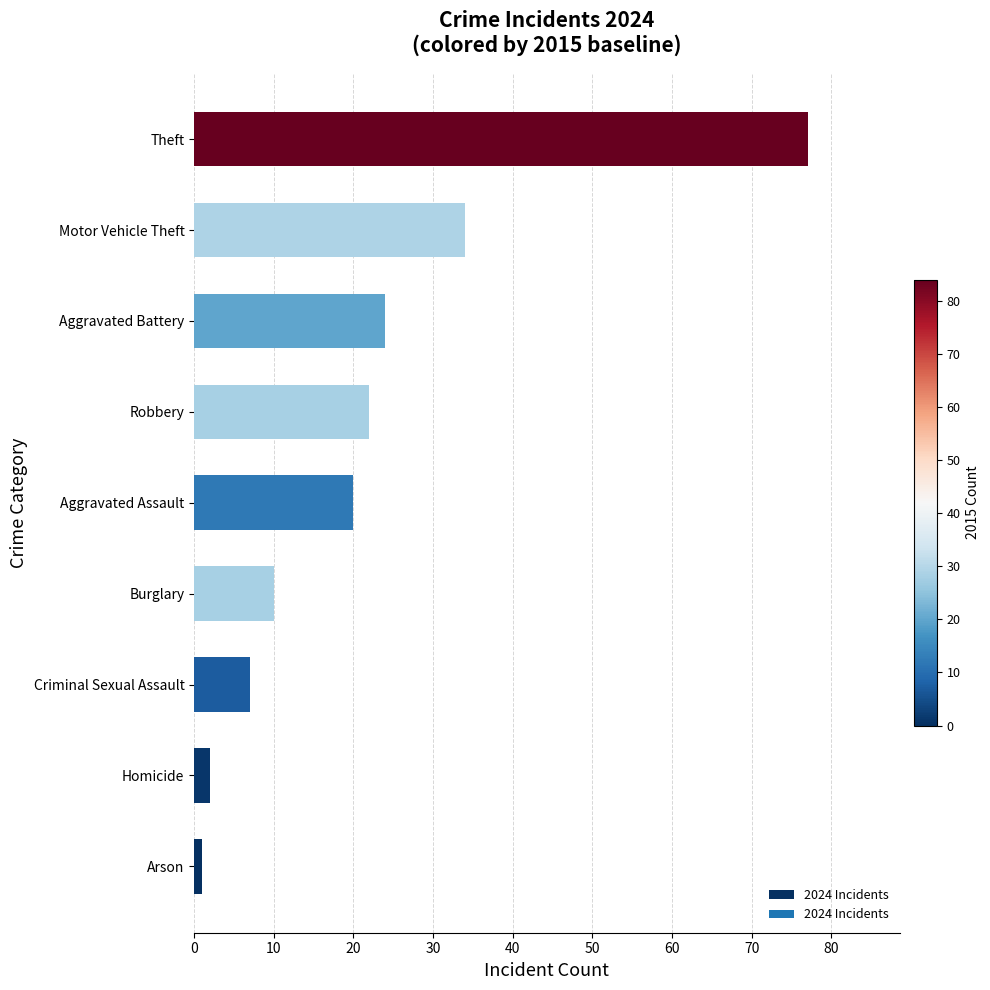

List the labels in order of value, smallest first.

Arson, Homicide, Criminal Sexual Assault, Burglary, Aggravated Assault, Robbery, Aggravated Battery, Motor Vehicle Theft, Theft